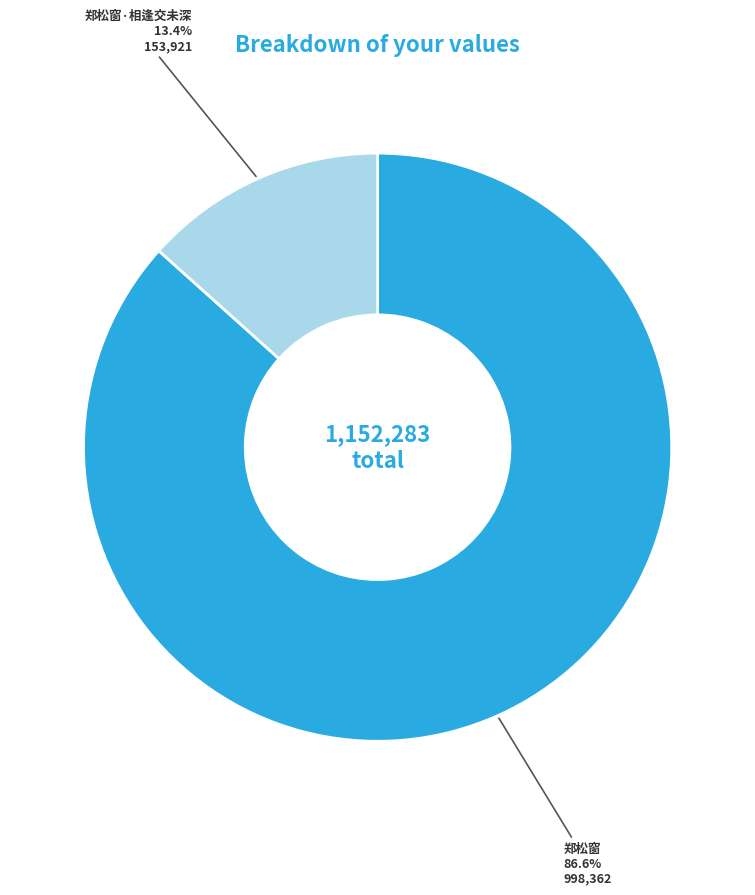

Is there any slice that represents more than half of the pie?

Yes